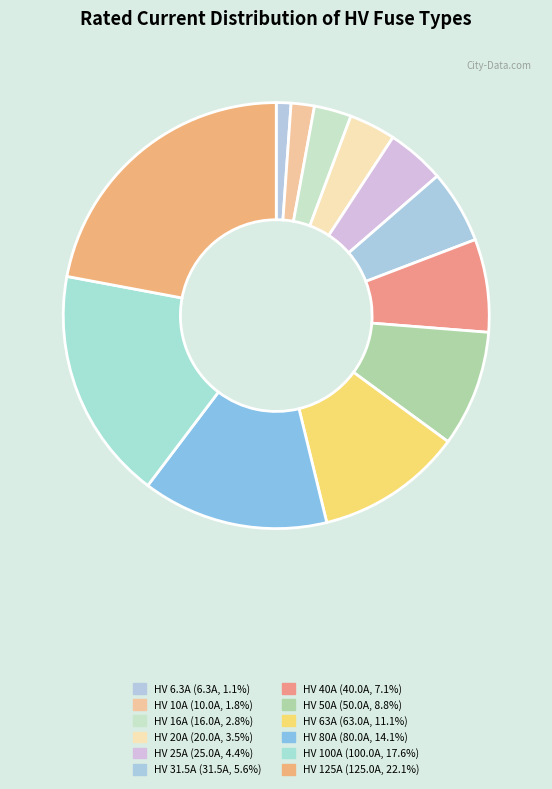

The HV 16A slice represents 1% of the pie. True or false?

False